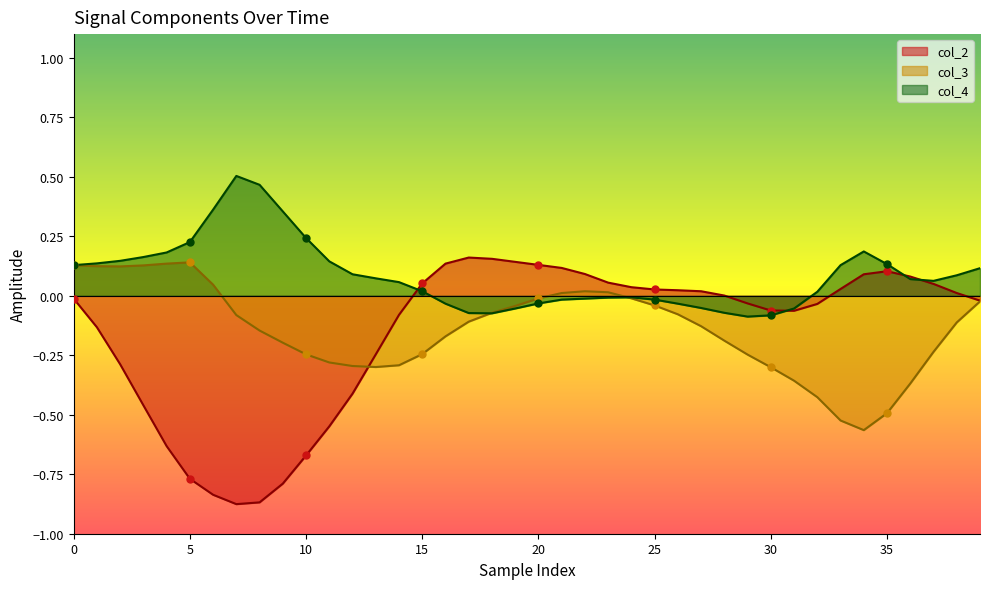

Which series reaches the maximum Y coordinate?

col_4